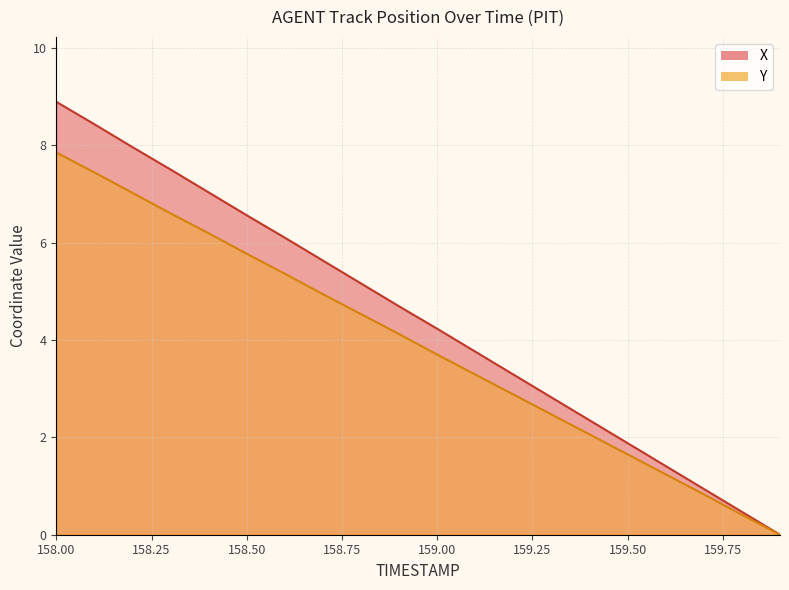

What is the label of the 16th point from the right?

158.4